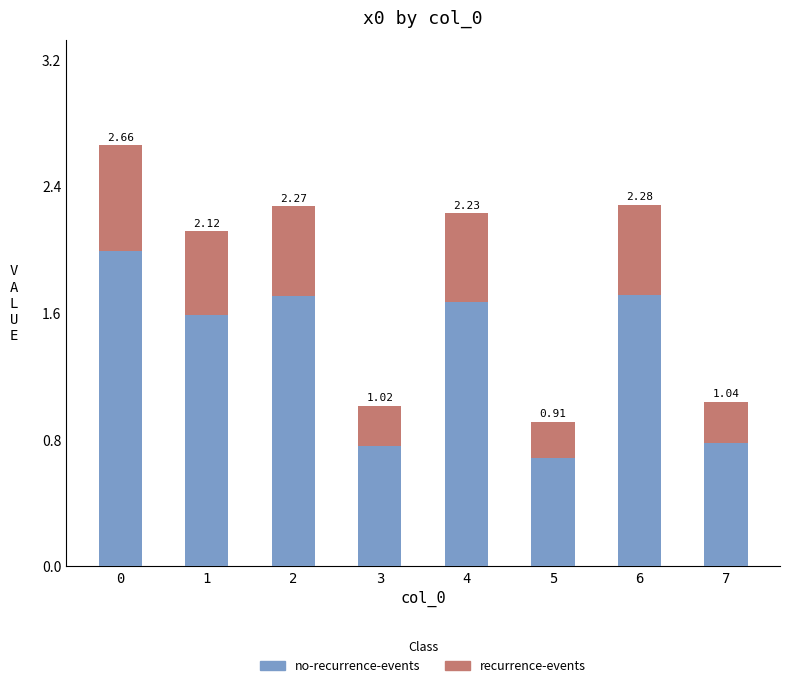

What are all the series names shown in the legend?

no-recurrence-events, recurrence-events